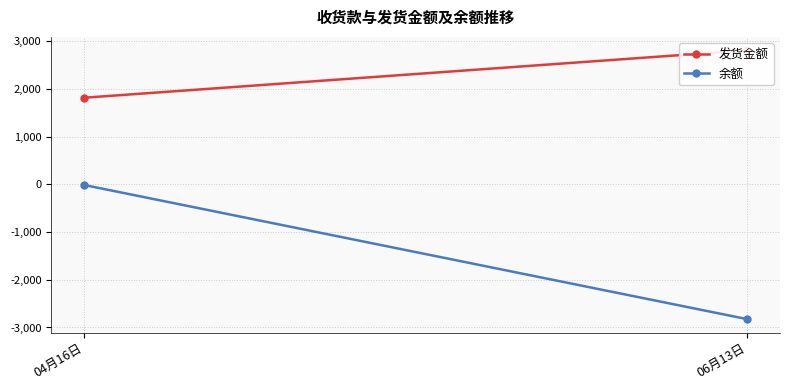

Rank the categories by 发货金额 value from lowest to highest.

04月16日, 06月13日